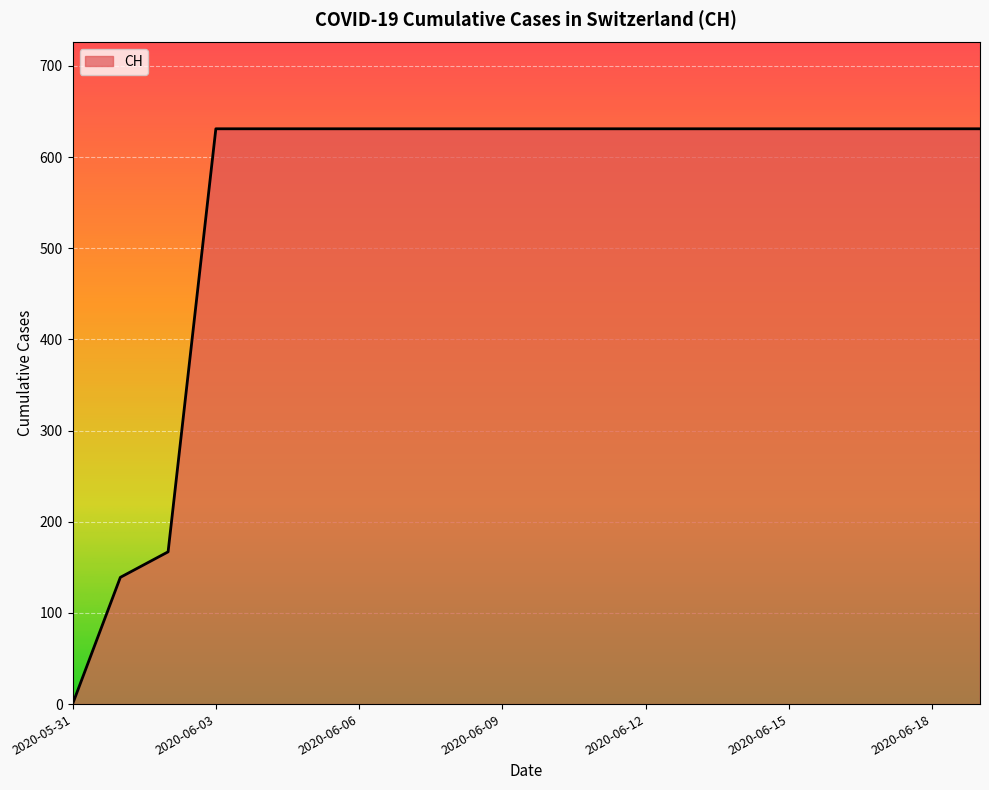

What is the greatest value displayed?

631